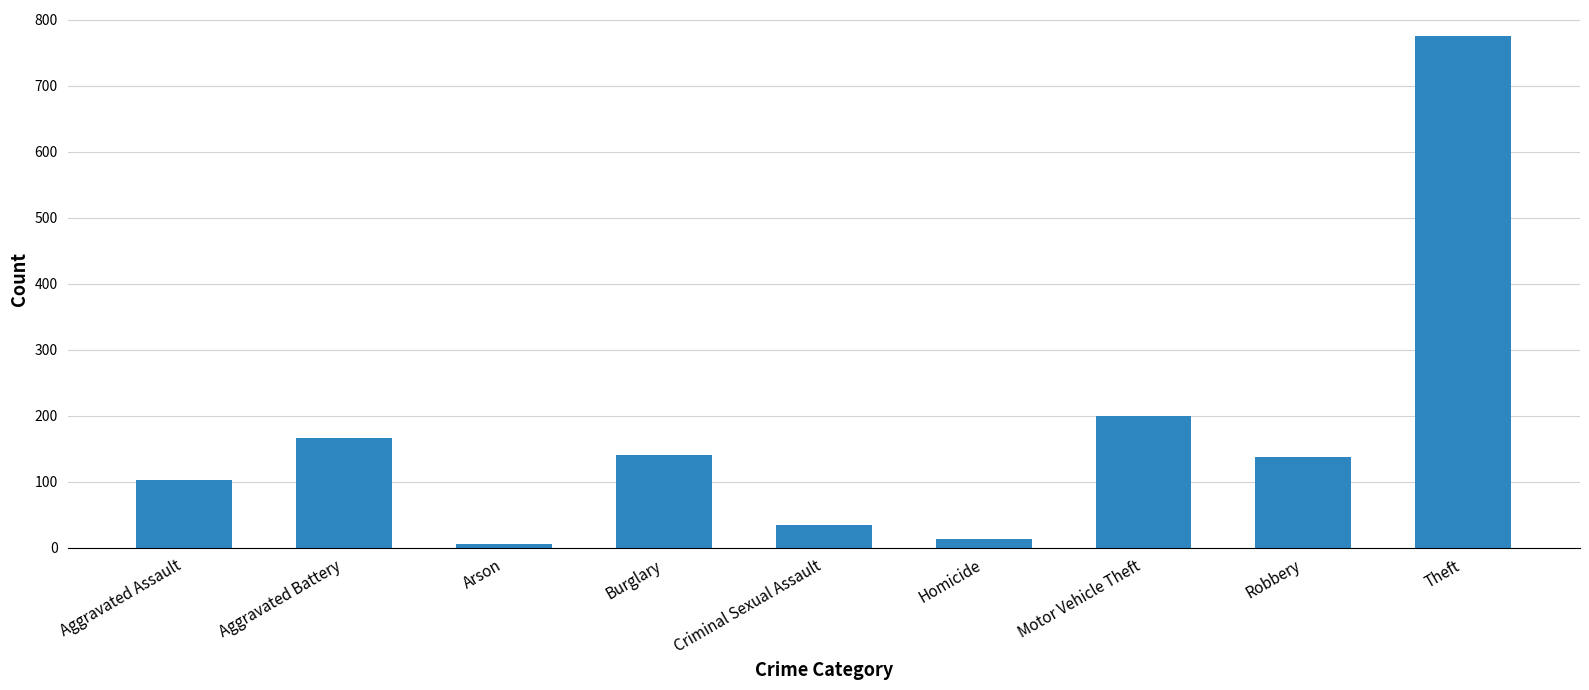

Count the number of categories in the chart.

9